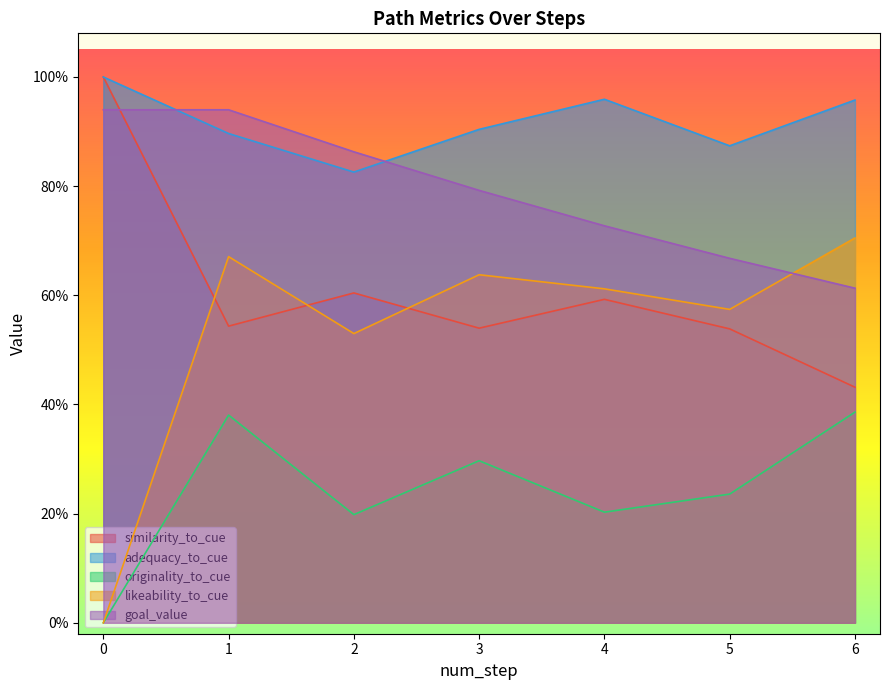

Does the chart have visible grid lines?

No